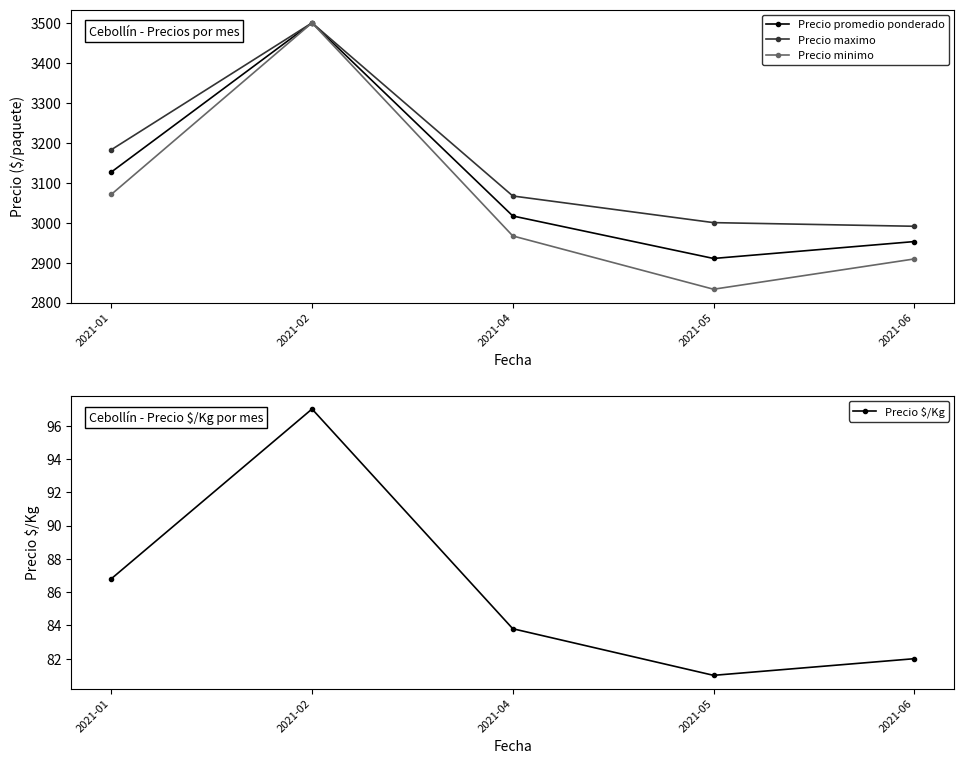

The Precio minimo series shows 1176.1 at 2021-04. True or false?

False